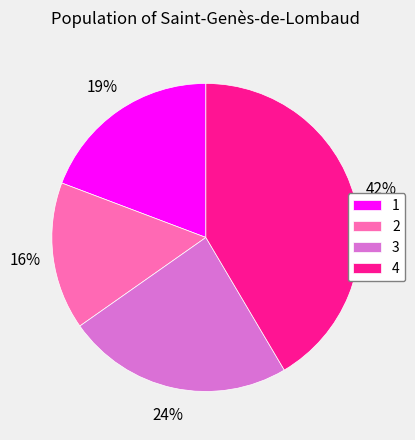

How many segments does this pie chart have?

4